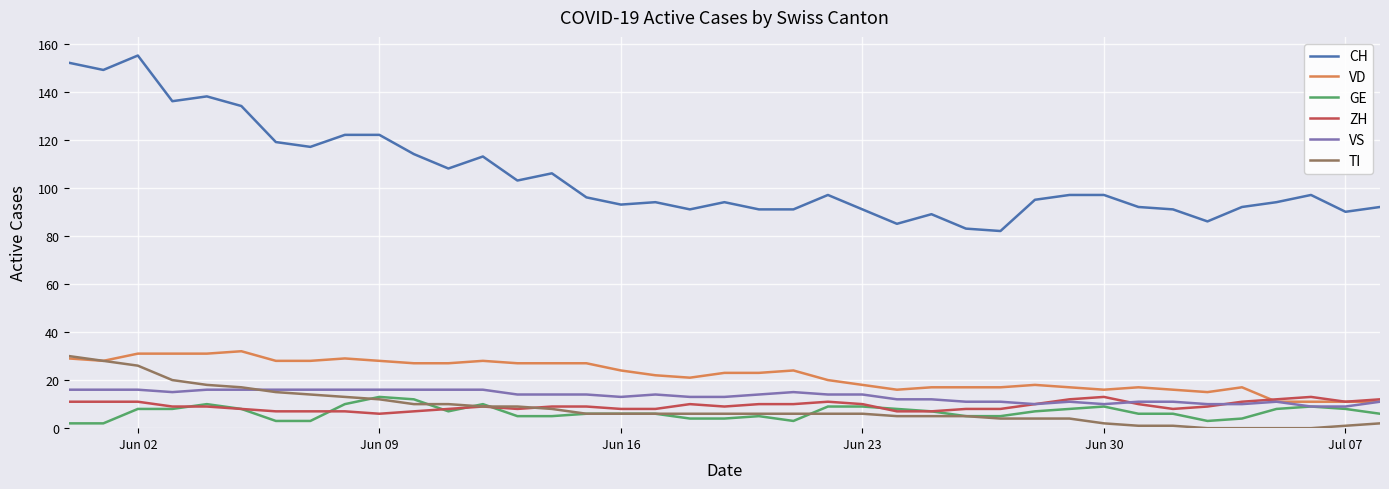

True or false: VD and CH cross at least once.

False